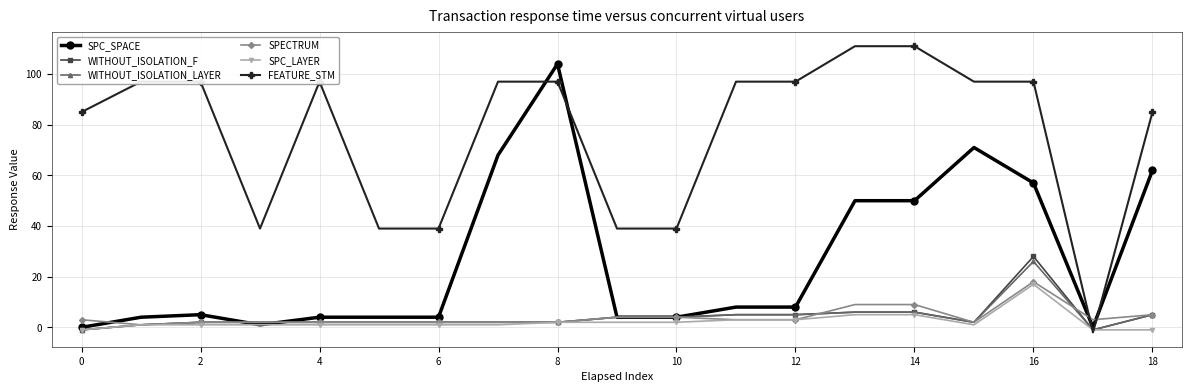

List the series in order of their peak value, highest first.

FEATURE_STM, SPC_SPACE, WITHOUT_ISOLATION_F, WITHOUT_ISOLATION_LAYER, SPECTRUM, SPC_LAYER